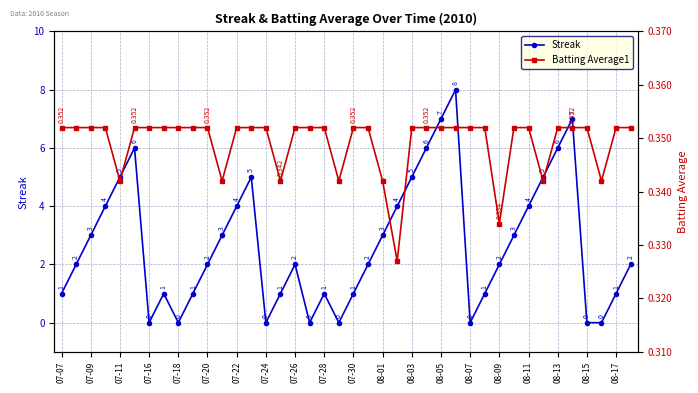

True or false: Streak has more than 0 points higher than both neighbors.

True